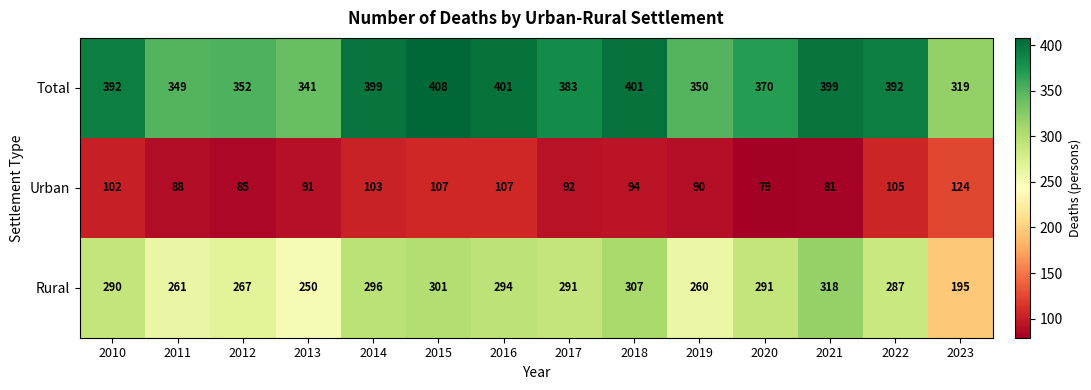

What is the greatest value displayed?

408